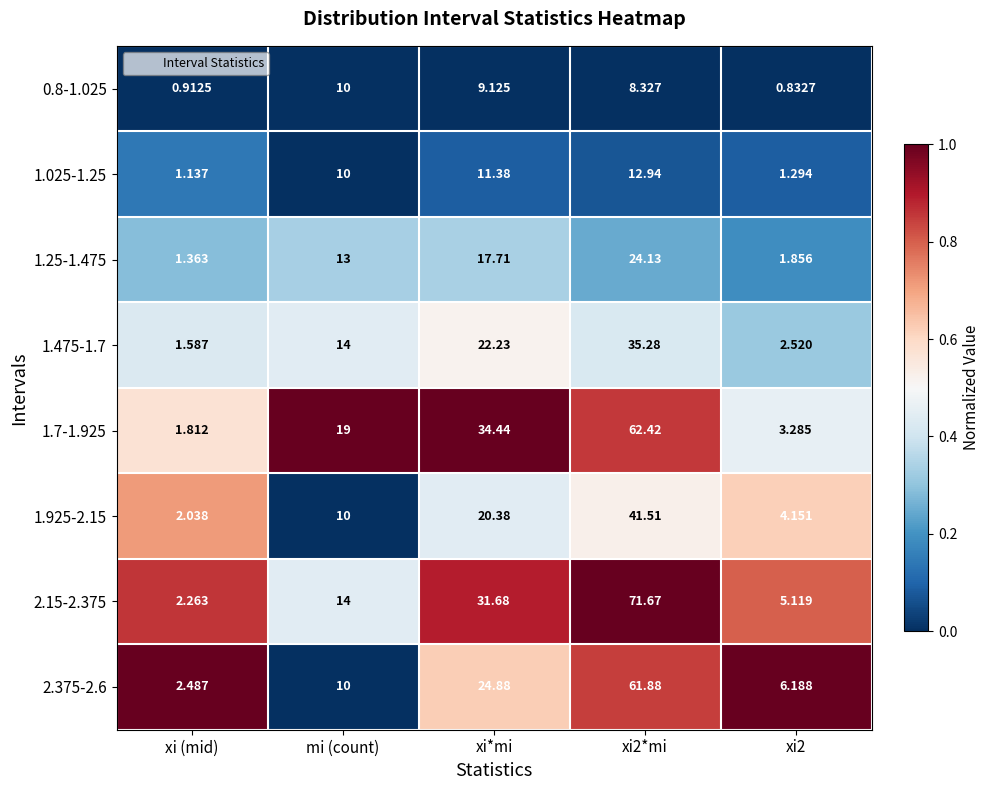

At how many categories does at least one series exceed 0?

5